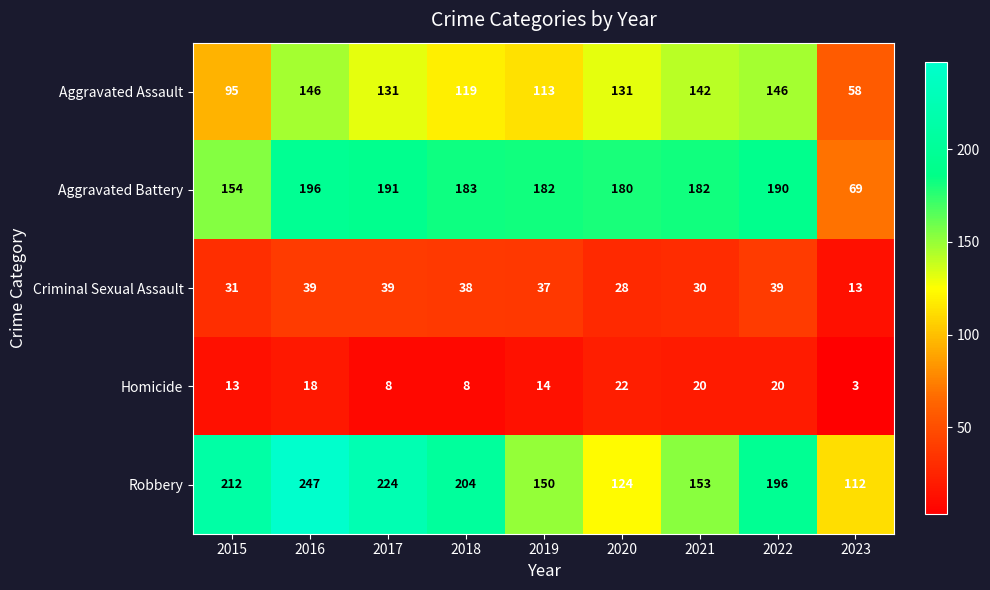

Which series changed the most between 2019 and 2020?

Robbery